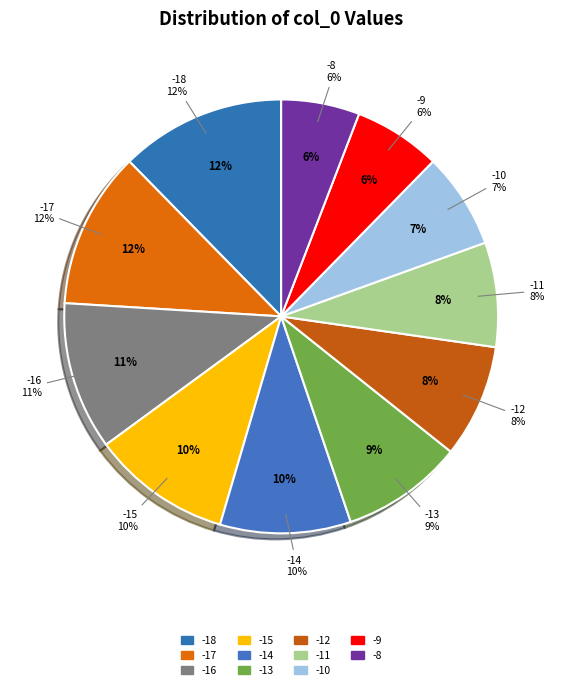

What is the ratio of the value at -15 to the value at -17?

0.9